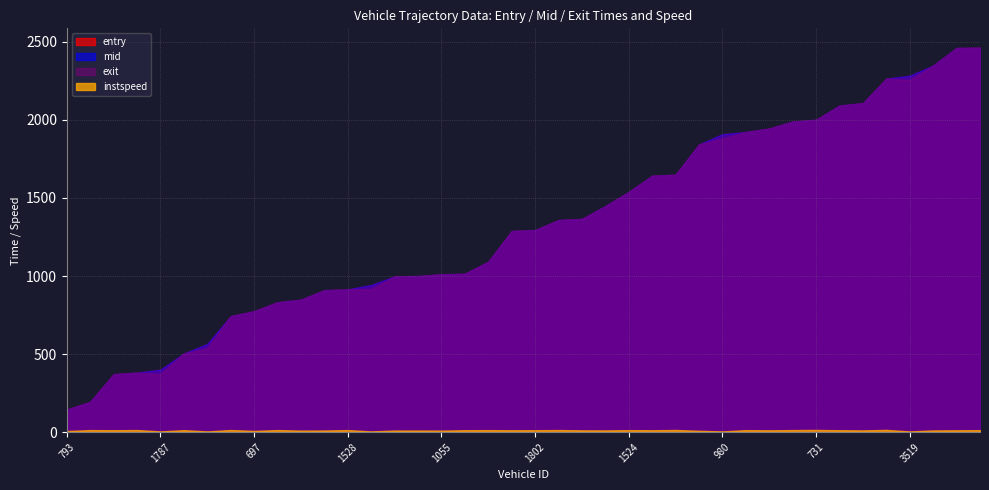

Is it true that exit equals 145.8 at 793?

True